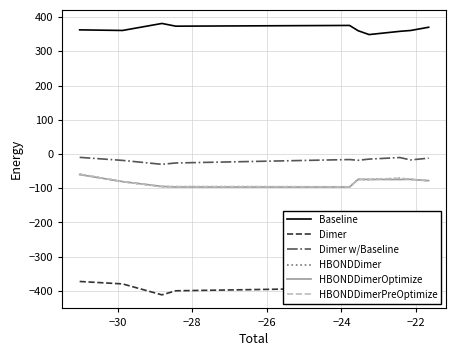

How many data points in Dimer are above -378?

3